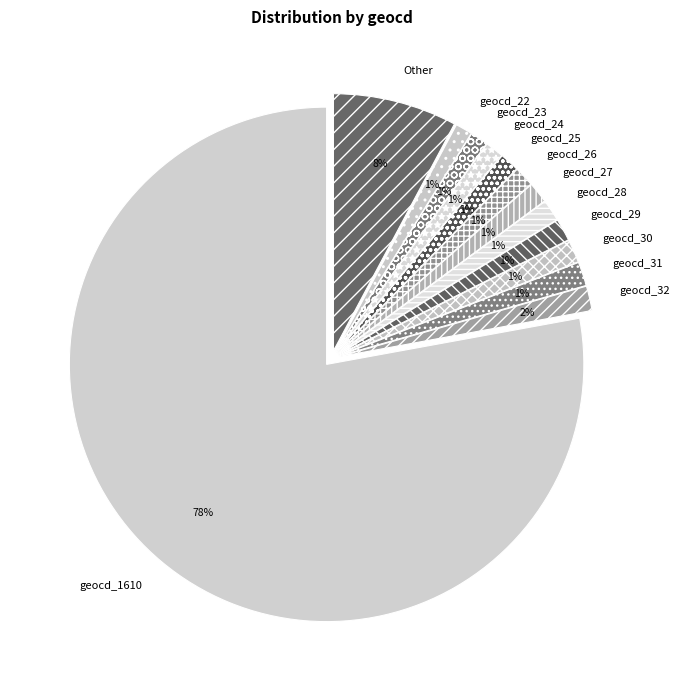

Count the number of slices in the pie.

13